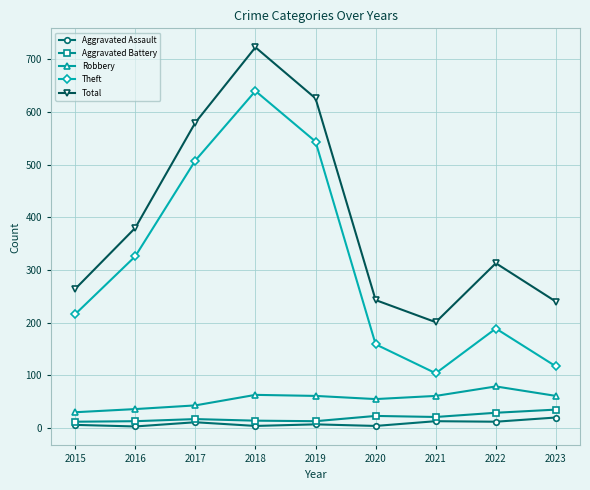

True or false: Robbery and Aggravated Battery cross at least once.

False